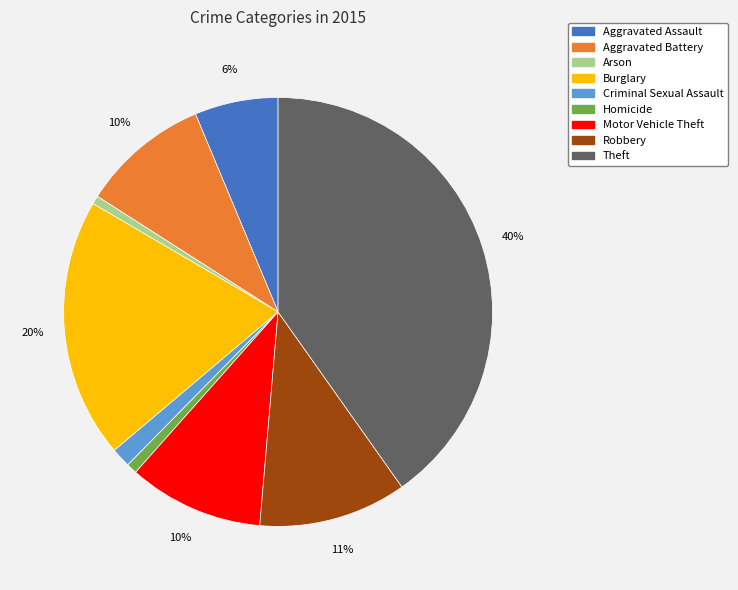

The Aggravated Battery slice represents 10% of the pie. True or false?

True